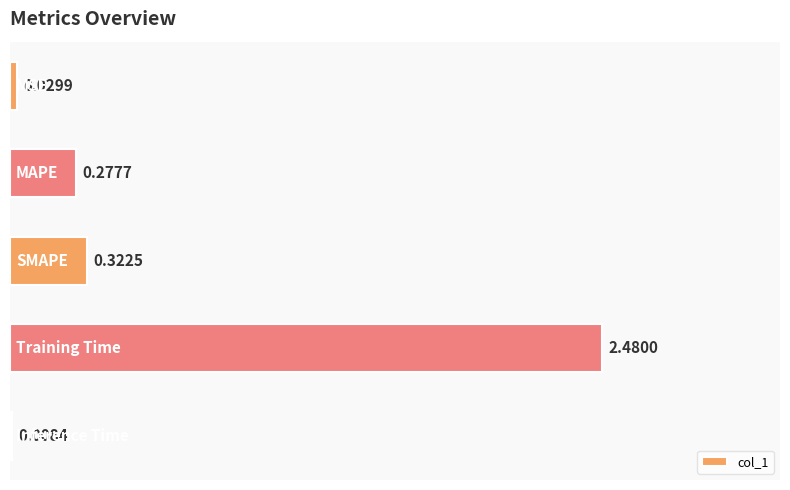

What is the sum of all values?

3.1